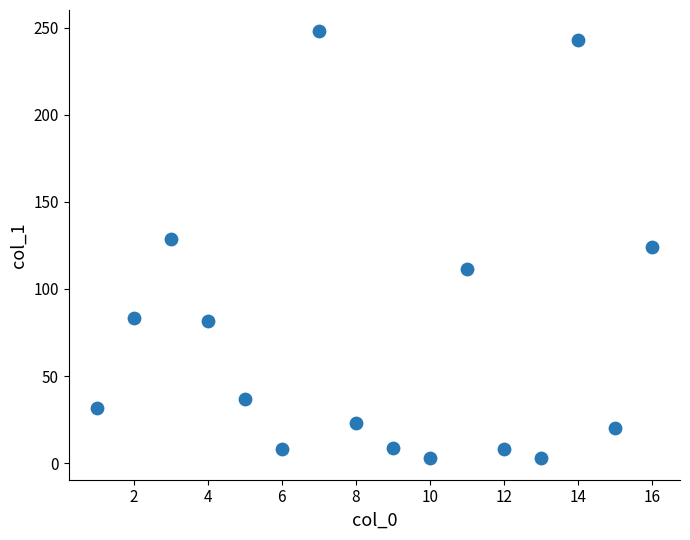

What is the range of Y values (max minus min)?

245.0